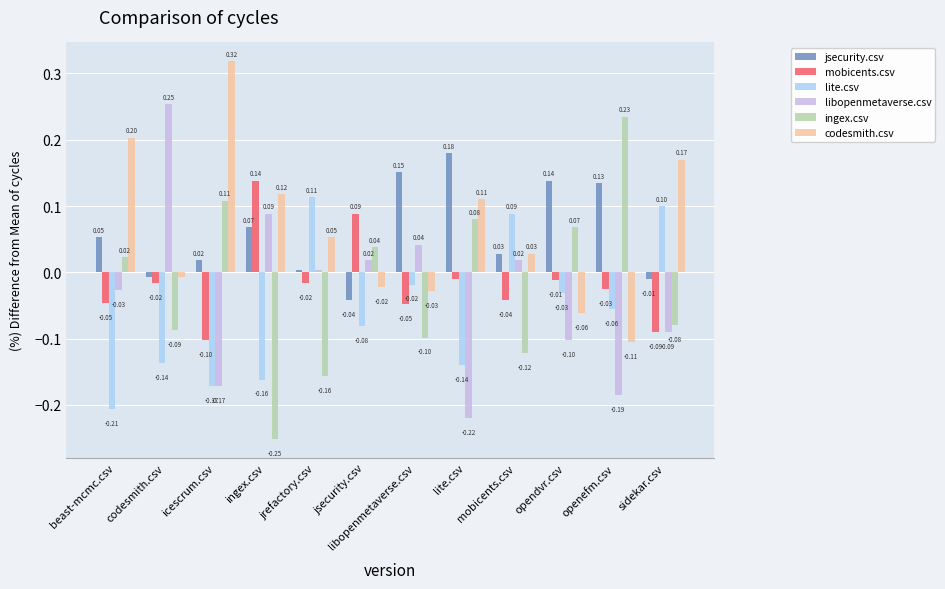

What position from the left is icescrum.csv?

3